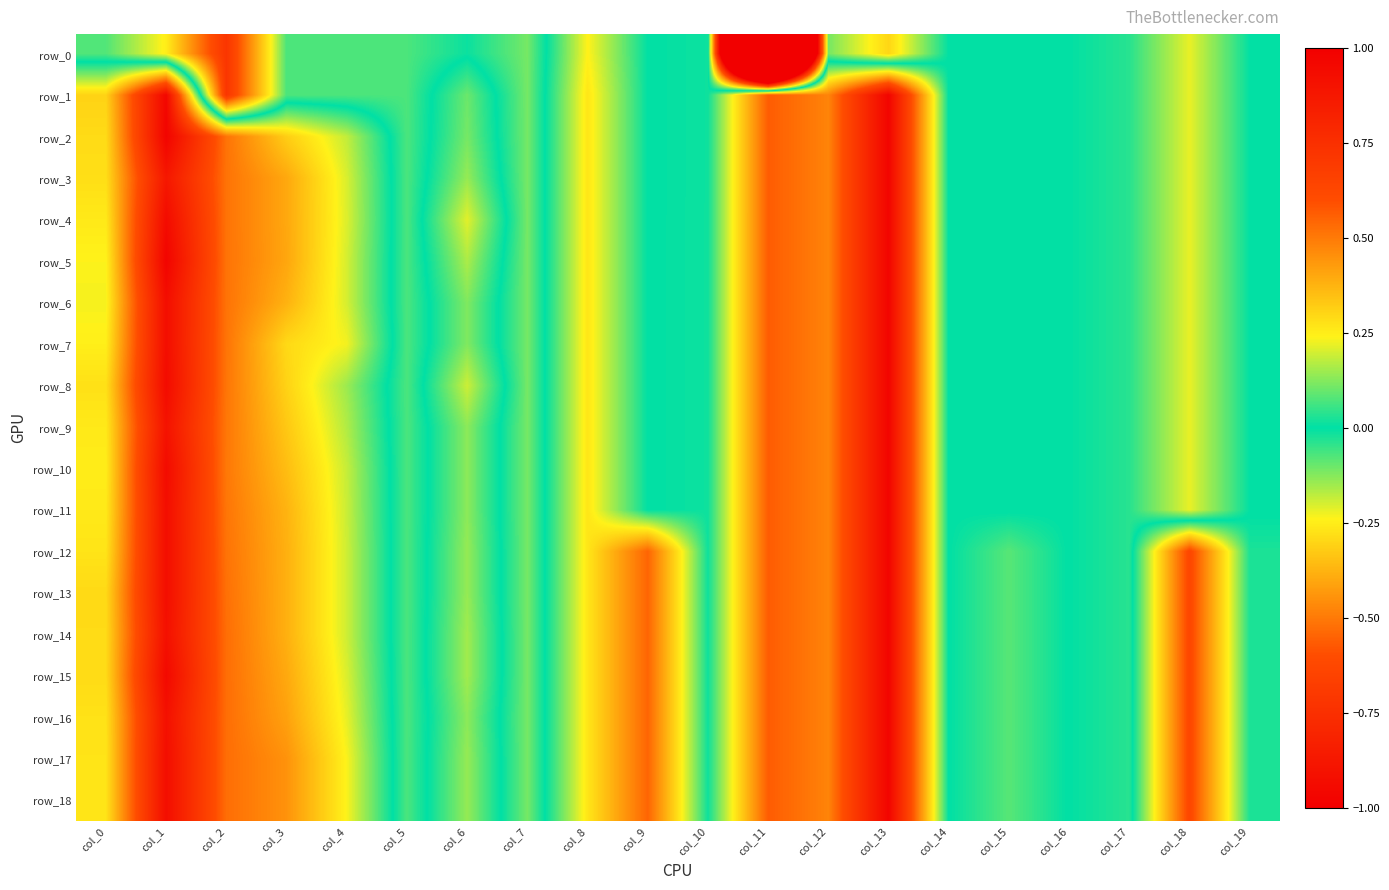

What is the sum of the row_5 values at col_14 and col_13?

1.0